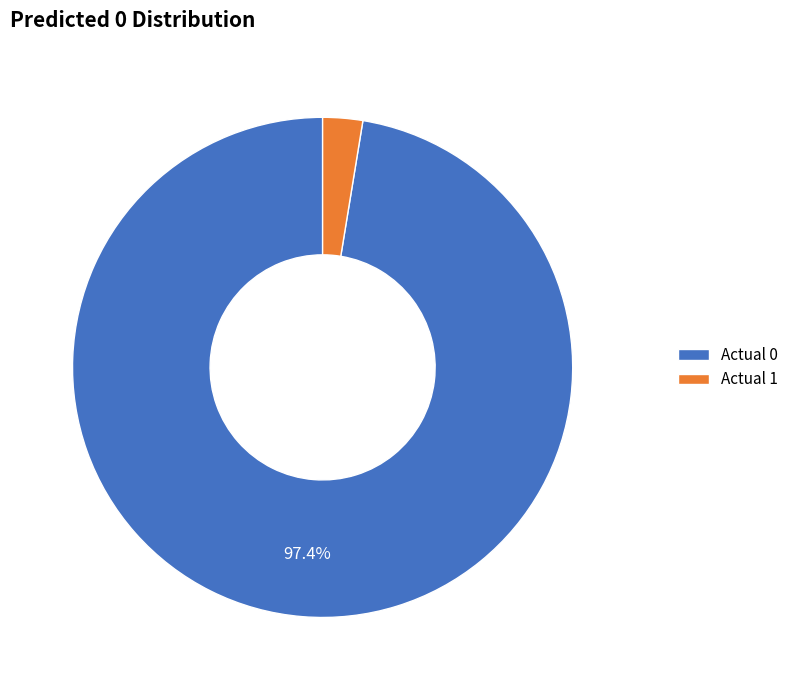

To the nearest percent, what portion does Actual 1 represent?

3%